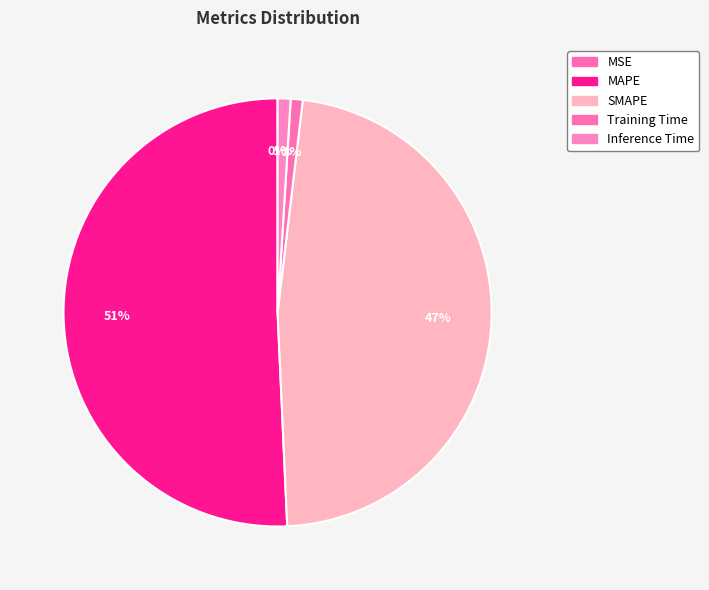

To the nearest percent, what is the combined percentage of MSE and SMAPE?

47%